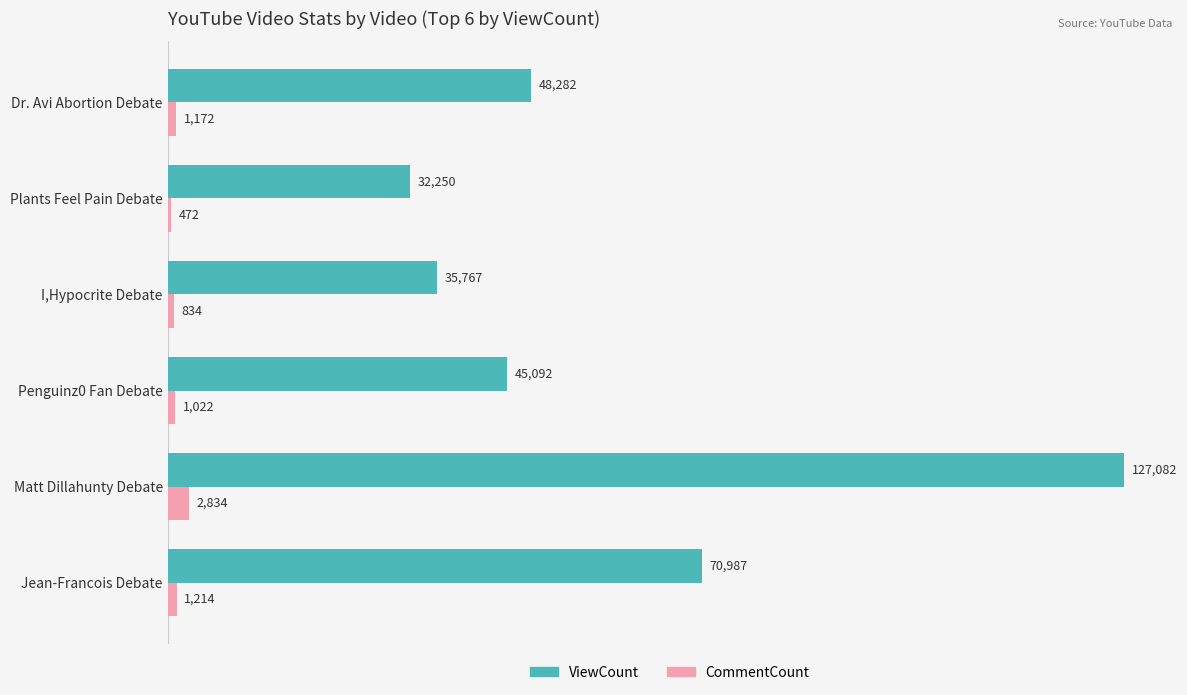

At I,Hypocrite Debate, list the series in order from largest to smallest.

ViewCount, CommentCount